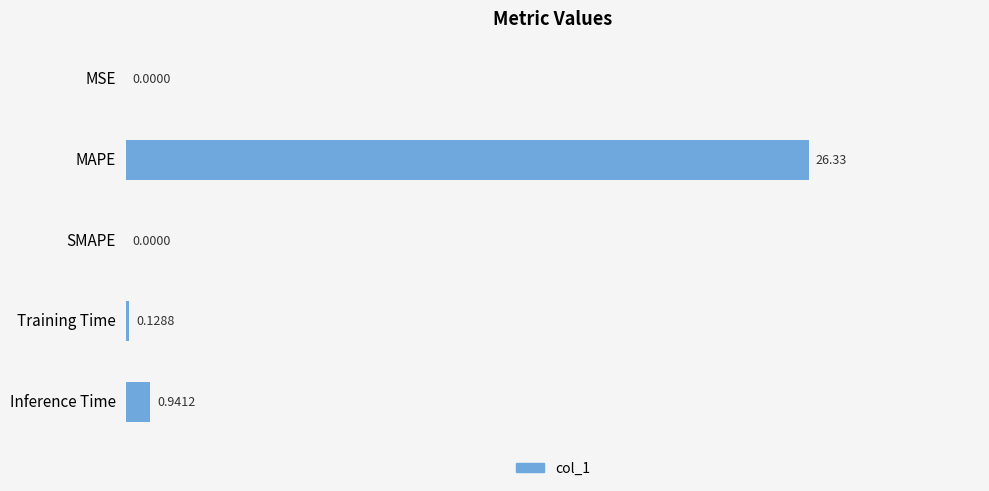

Which label corresponds to the largest value in the chart?

MAPE